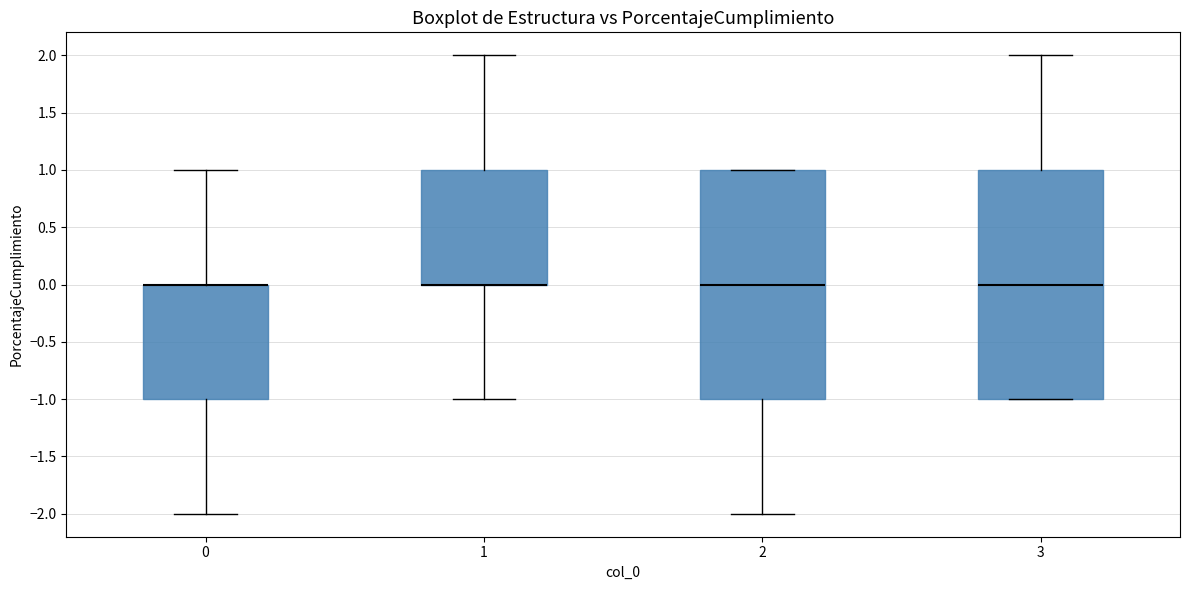

Reading left to right, transcribe this box plot: for each box, give where its median line is, the range the box spans, and where its two whiskers end, as read against the y-axis. The values are not printed on the chart, so give them approximately, as read against the axis.

0: median 0 (drawn on the box's upper edge), box -1 to 0, whiskers -2 to 1
1: median 0 (drawn on the box's lower edge), box 0 to 1, whiskers -1 to 2
2: median 0, box -1 to 1, whiskers -2 to 1
3: median 0, box -1 to 1, whiskers -1 to 2